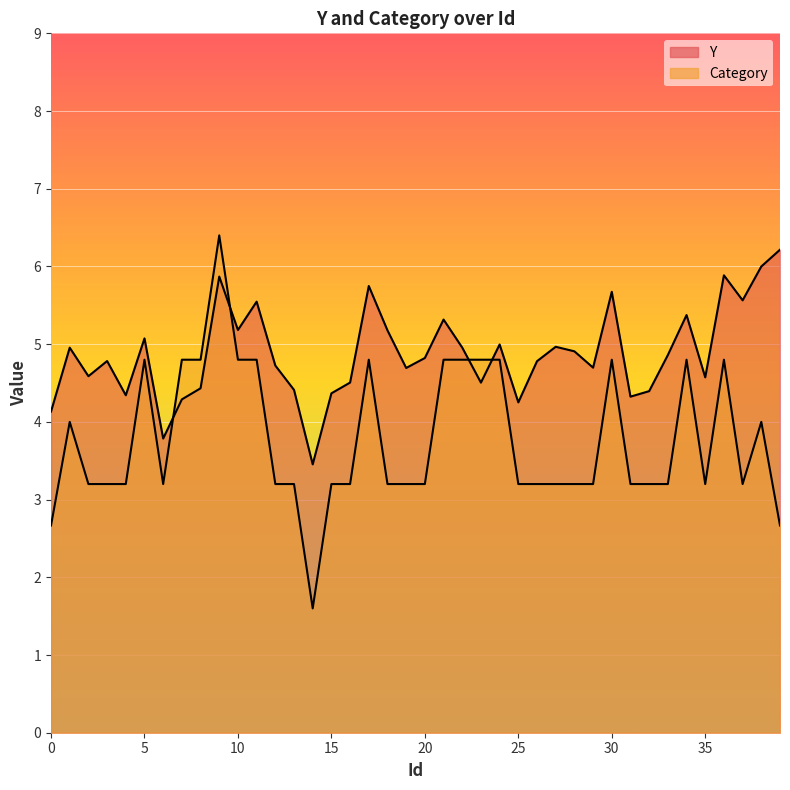

How many categories are shown in the chart?

40